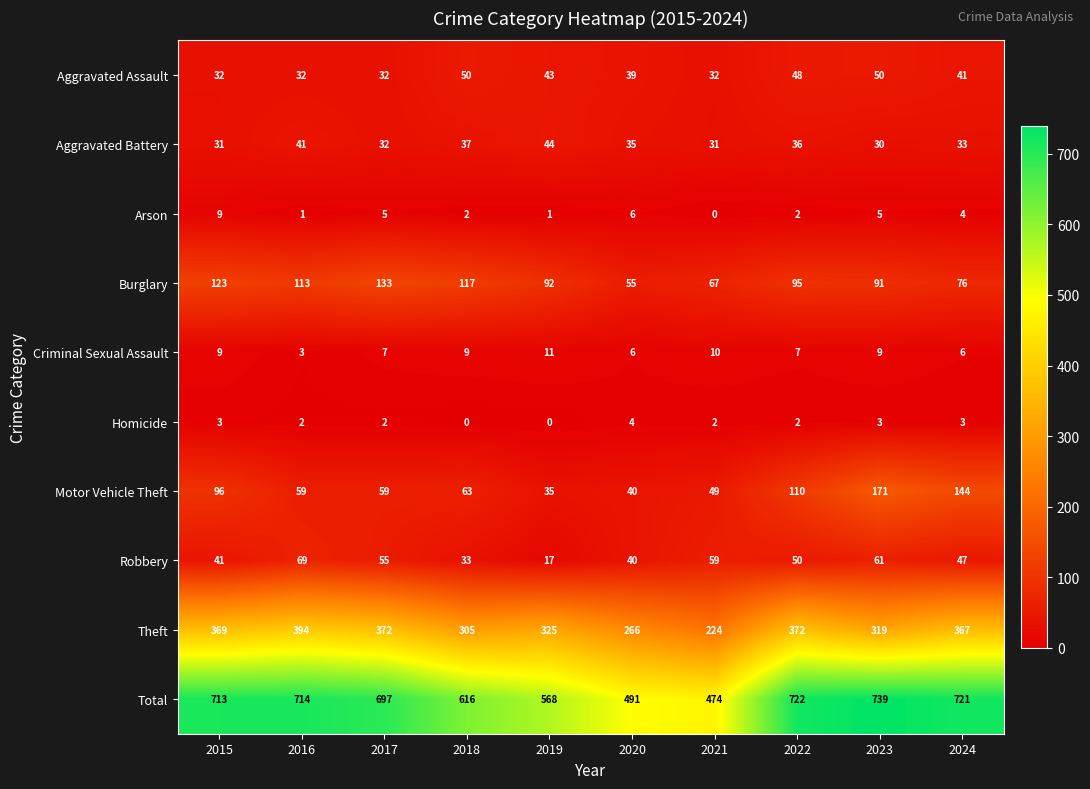

What is the average value of the Total series?

646